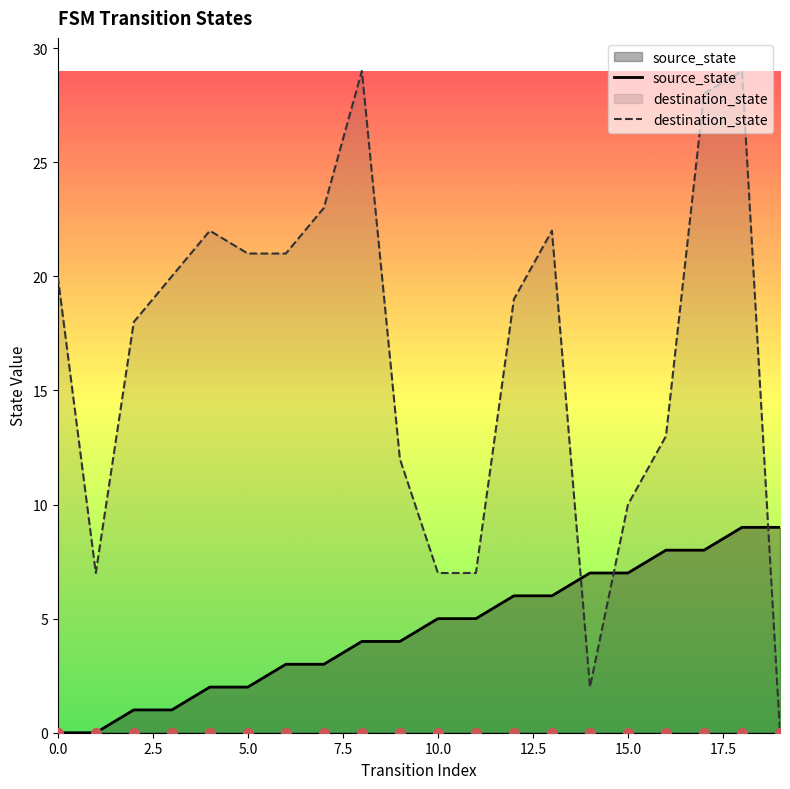

Is the value of source_state at 9 greater than the value of destination_state at 16?

No